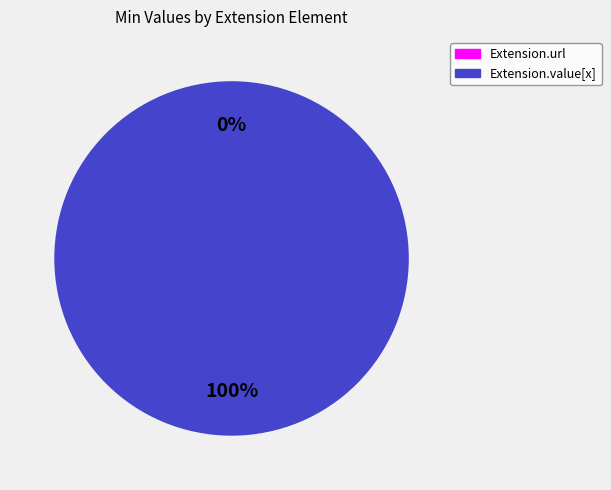

To the nearest percent, what is the difference between the Extension.value[x] and Extension.url slice percentages?

100%